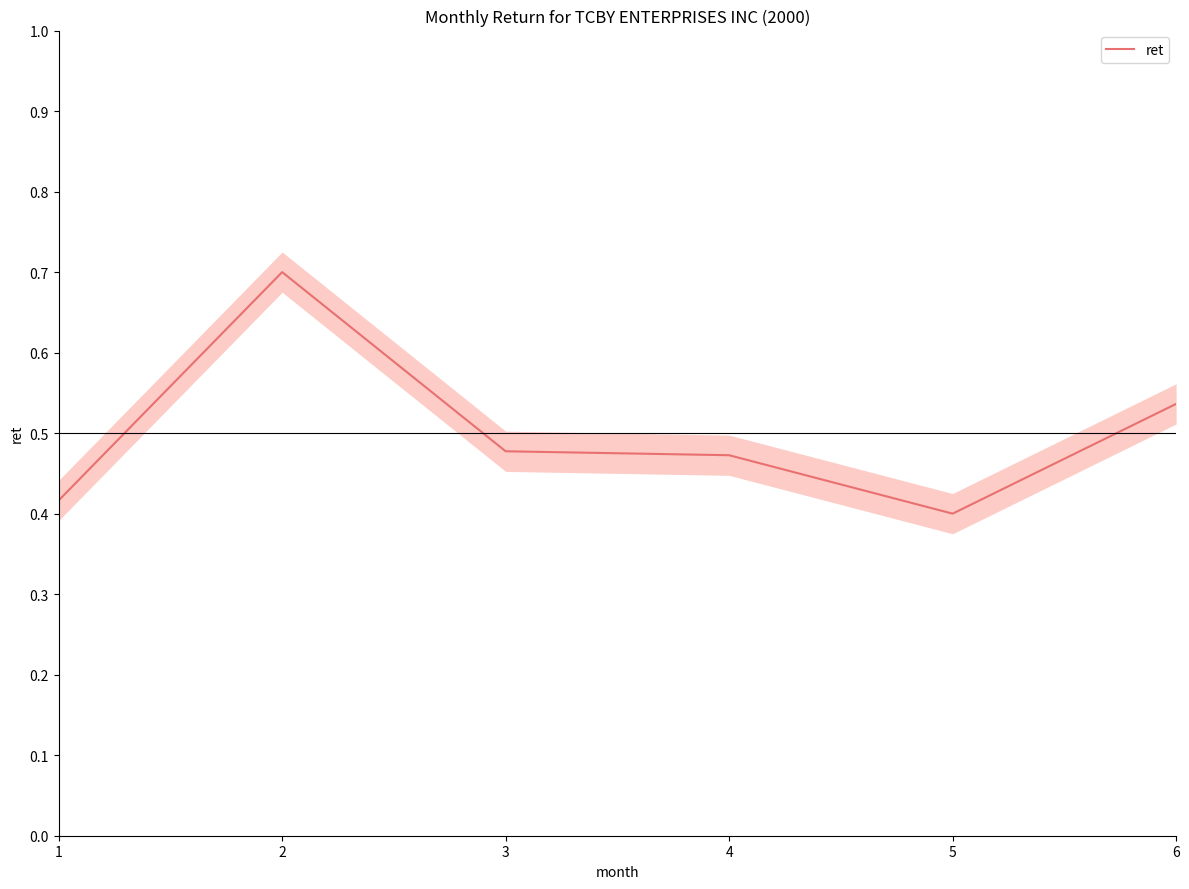

The chart shows a value of 0.4 at 1. True or false?

True